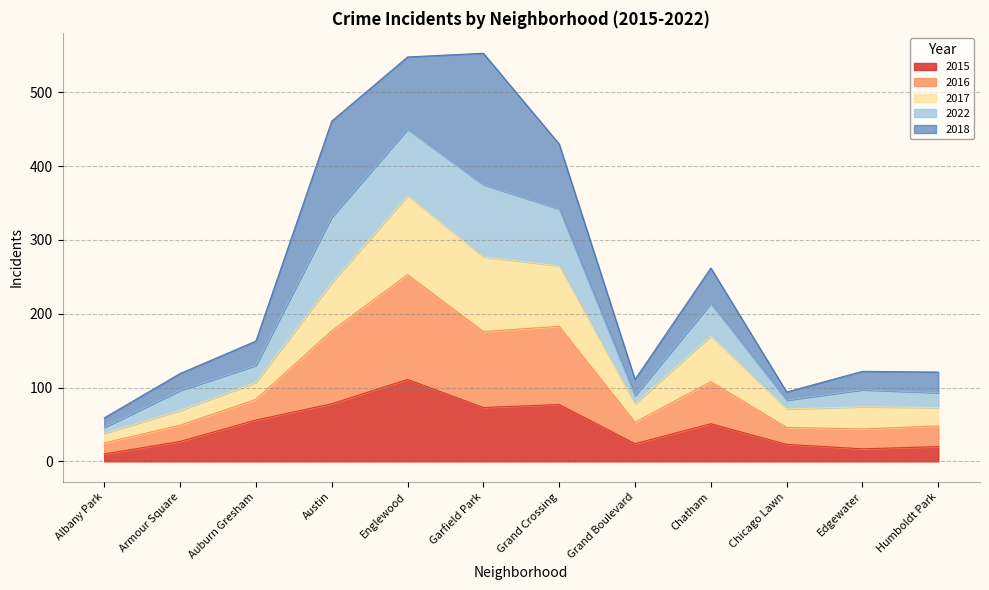

What is the total value across all series at Chatham?

262